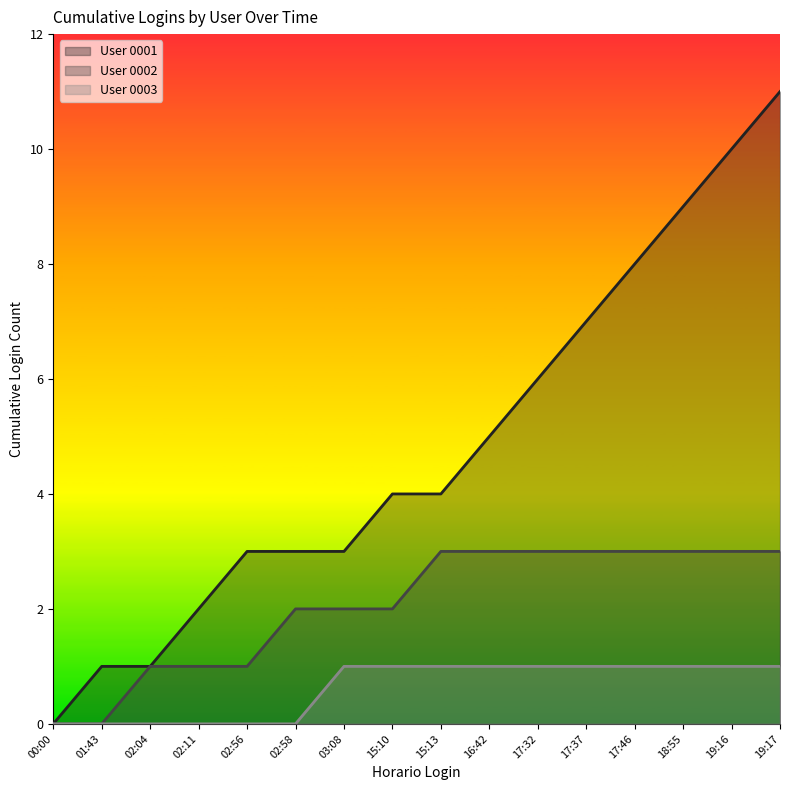

How many data points in 0001 are above 4?

7